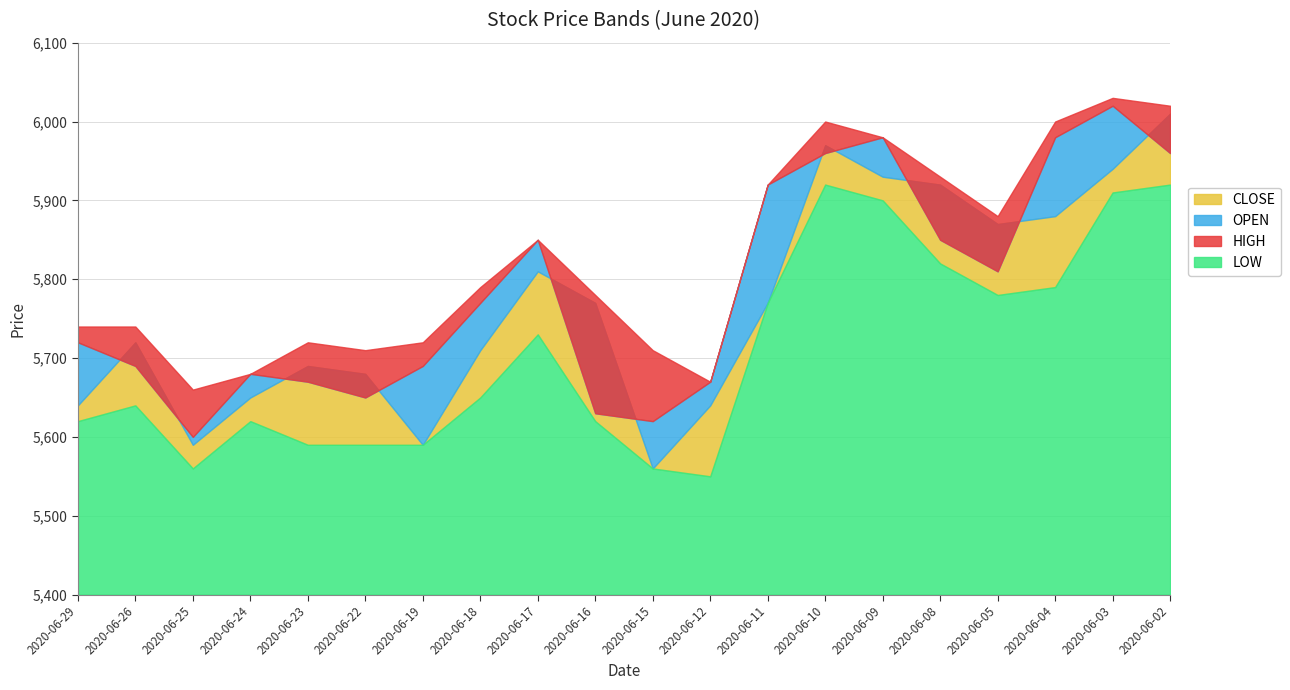

What is the sum of all LOW values?

114130